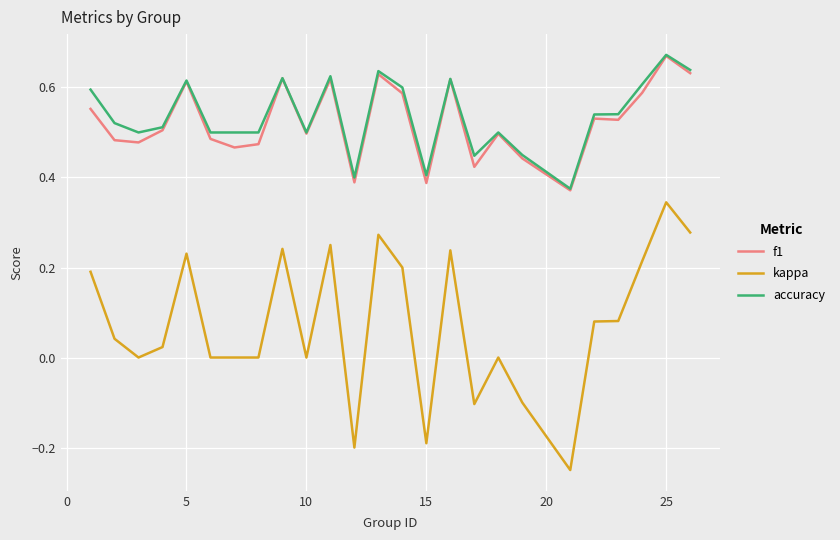

Which series has the largest range (max minus min)?

kappa